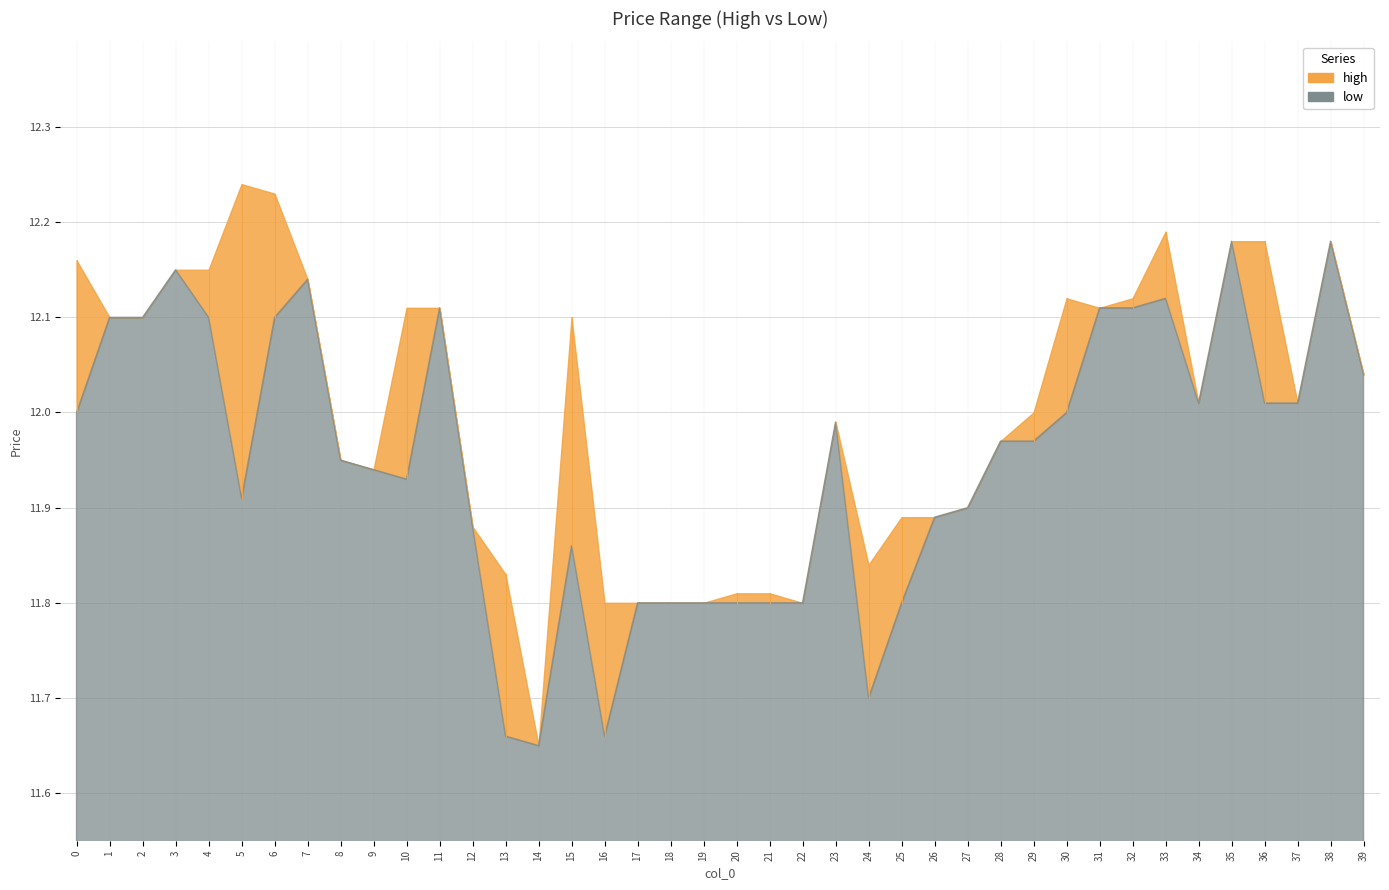

At which label is high closest to 11?

14